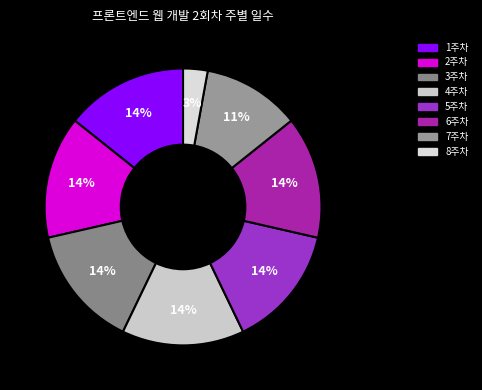

What percentage is the 7주차 slice, to the nearest percent?

11%